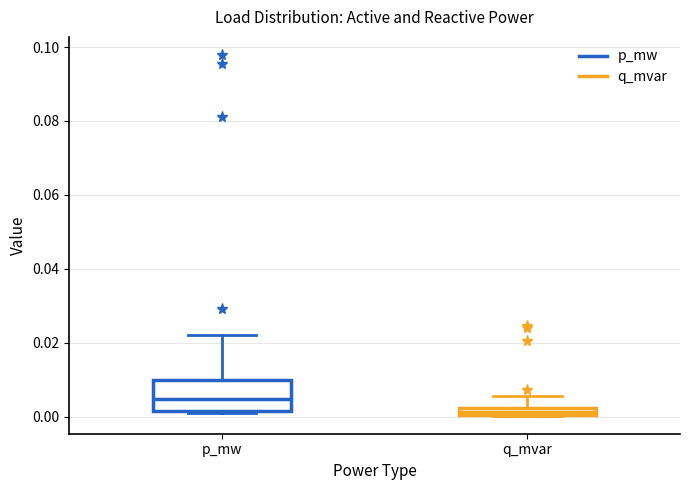

Which box has the highest median line?

p_mw